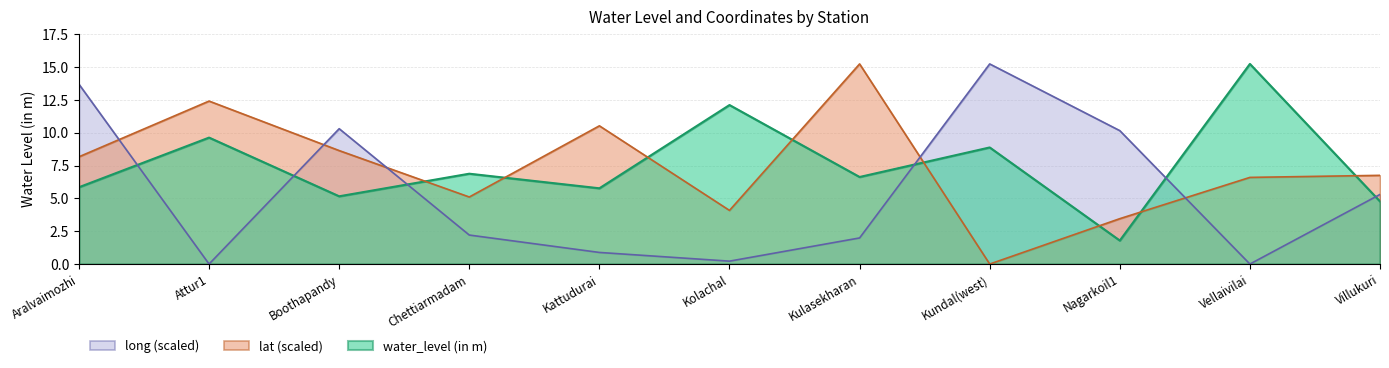

True or false: long has more than 2 interior local peaks.

False